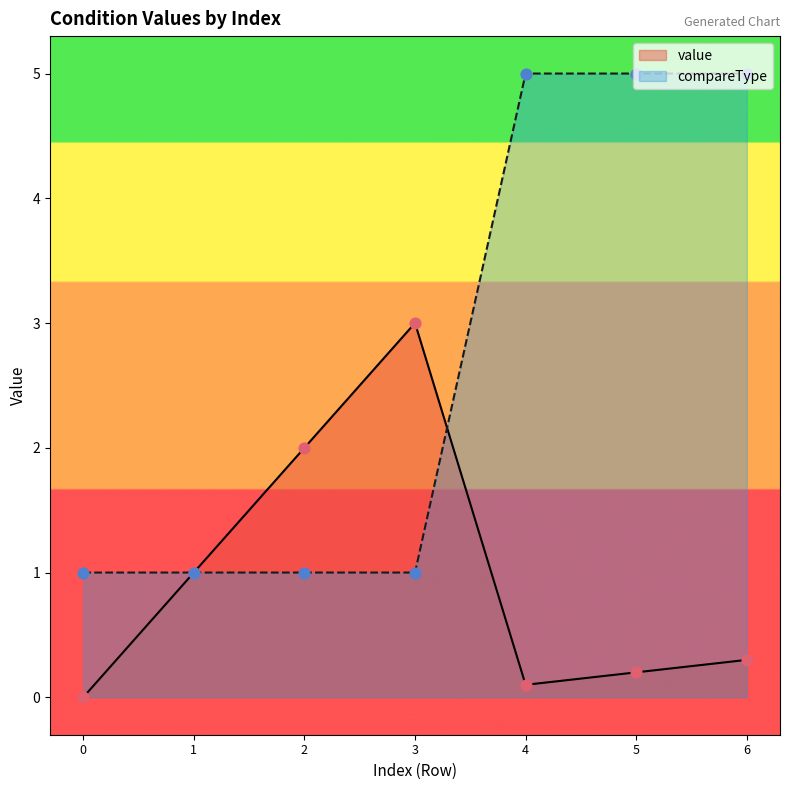

Which series has the widest spread of Y values?

compareType